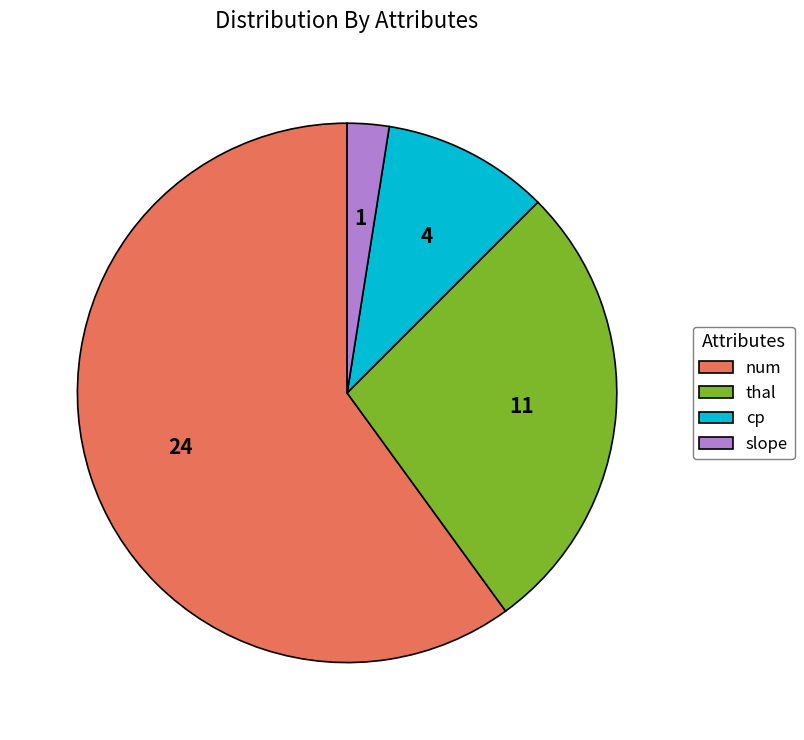

Is there a majority slice in this chart?

Yes